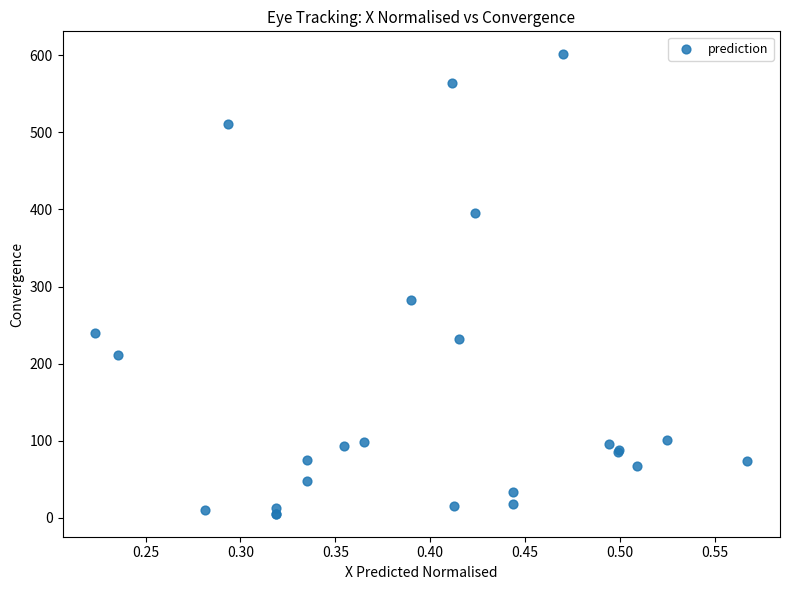

What Y value in the scatter plot is closest to 303?

282.2